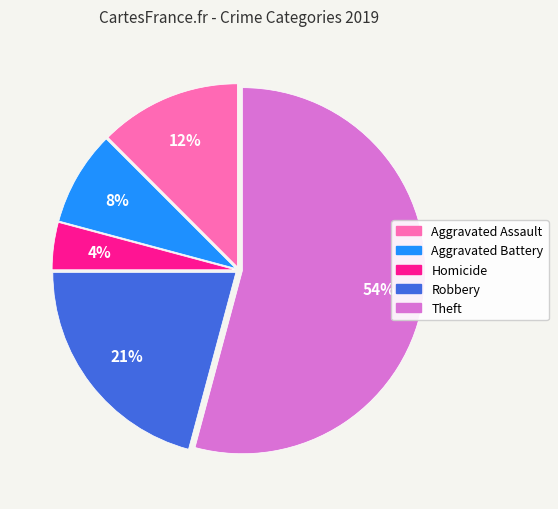

Count the number of slices in the pie.

5